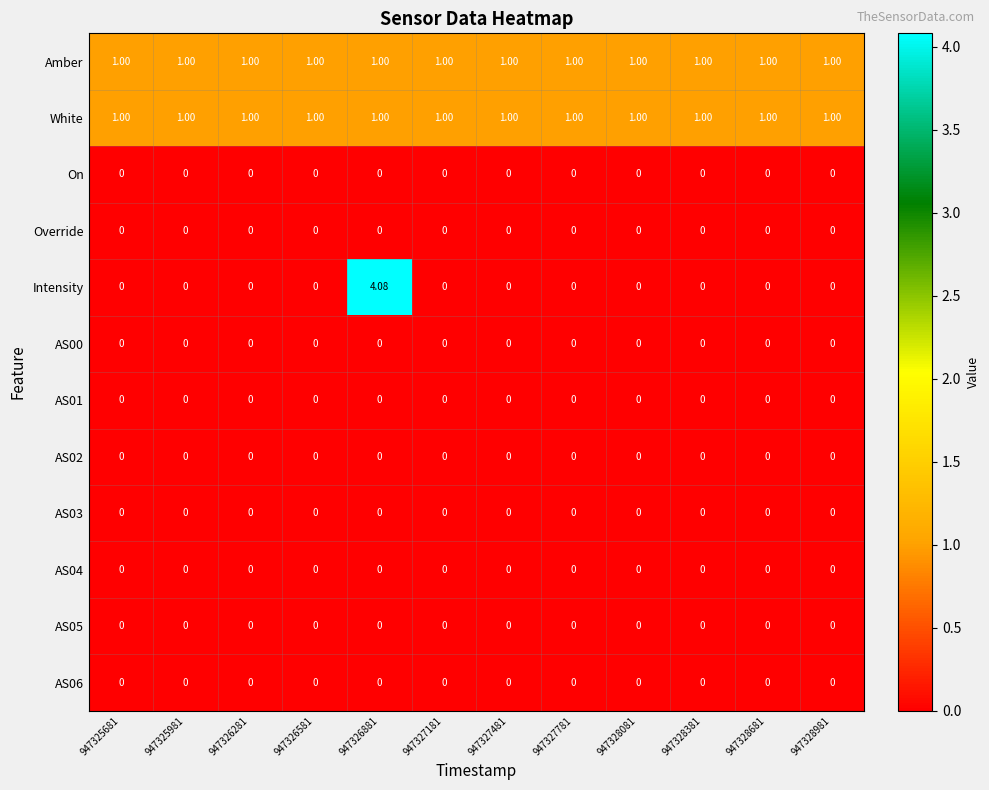

Which series has the largest range (max minus min)?

Intensity